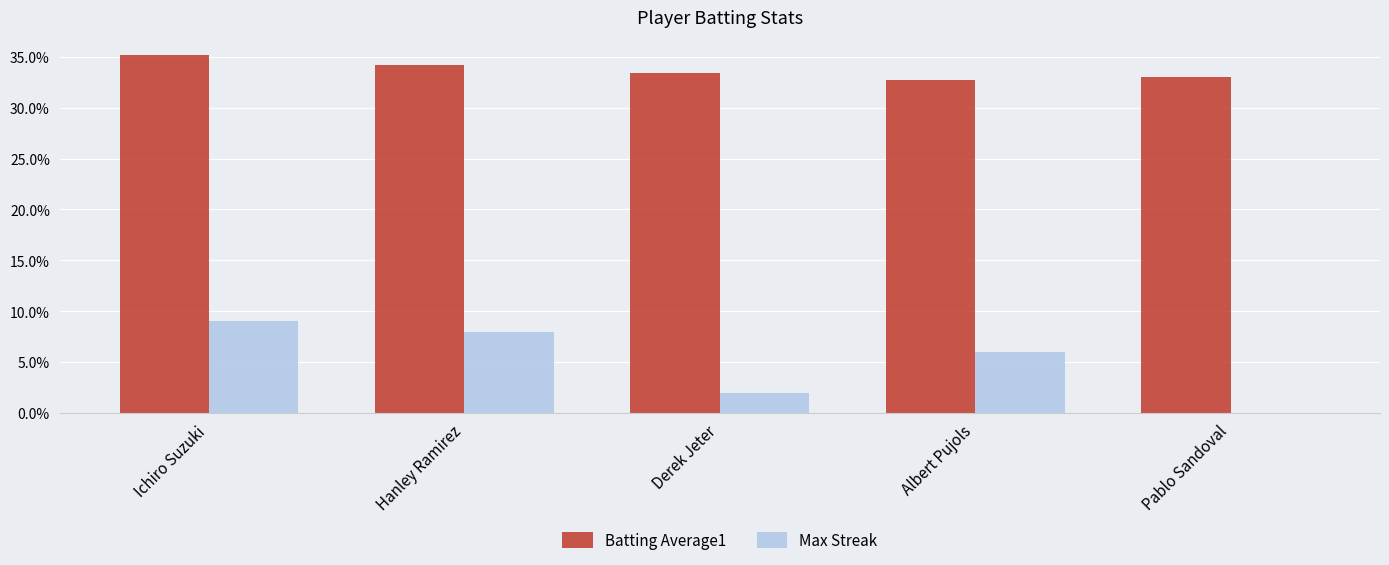

Does the chart contain stacked bars?

No